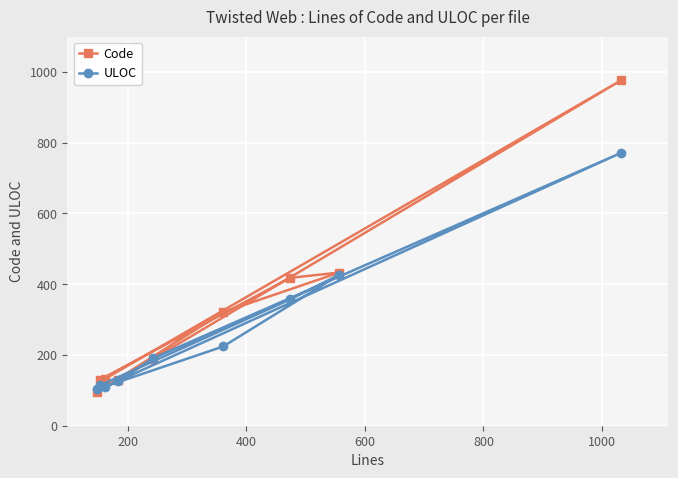

How many values in the Code series exceed 189?

4